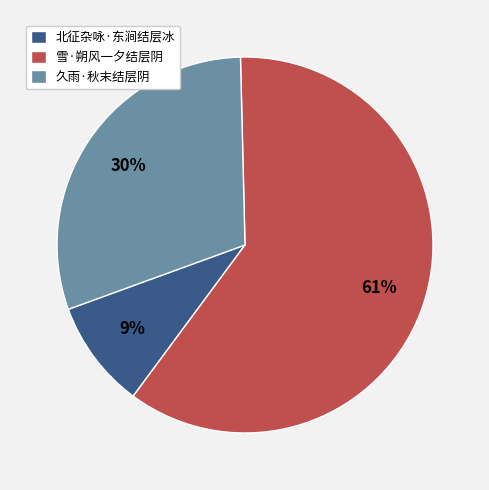

To the nearest percent, what portion does 北征杂咏·东涧结层冰 represent?

9%